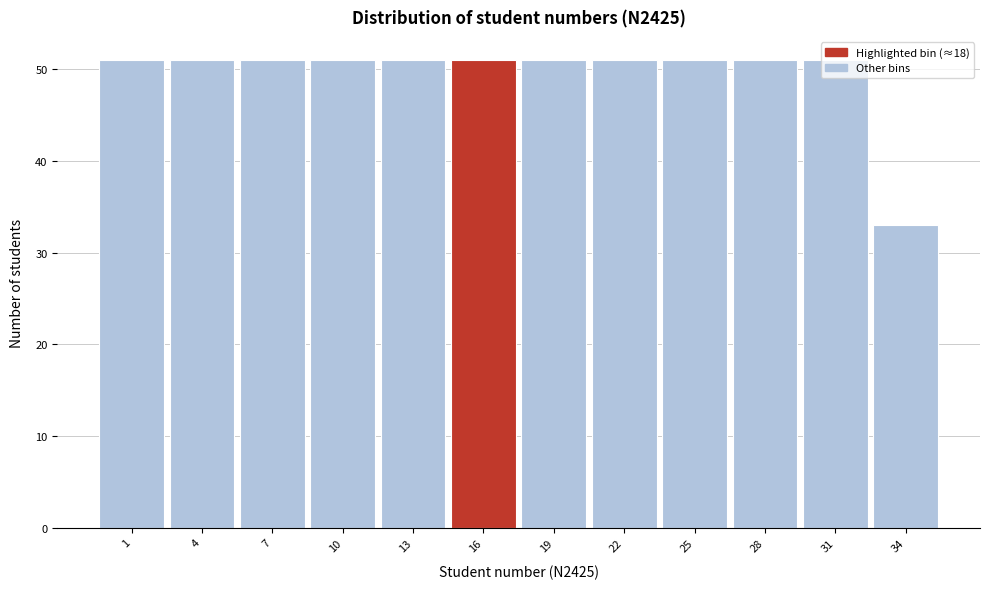

Approximately how many times larger is the value at 28 compared to 1?

1.0